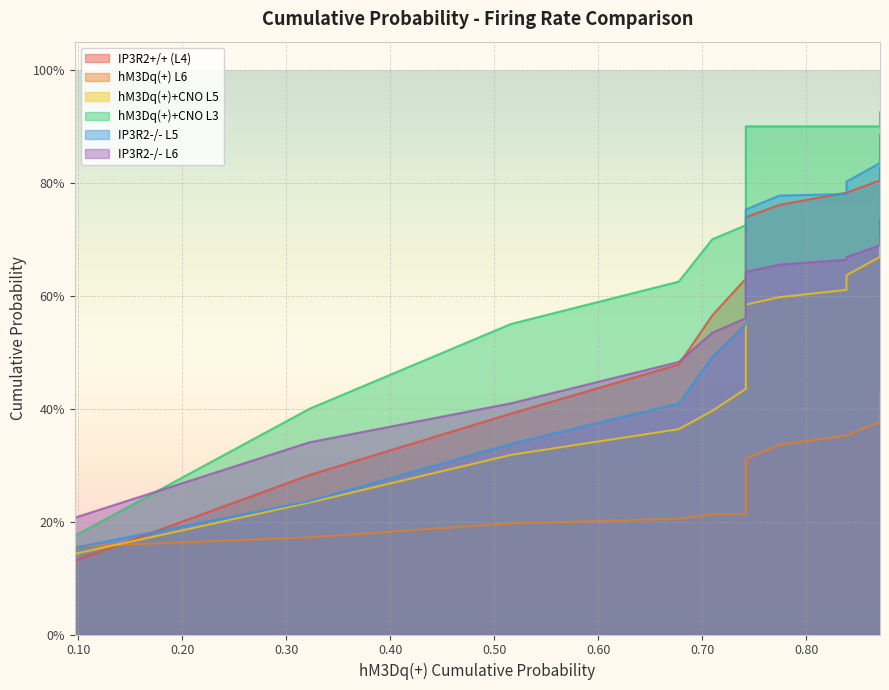

At how many categories does at least one series exceed 0?

20